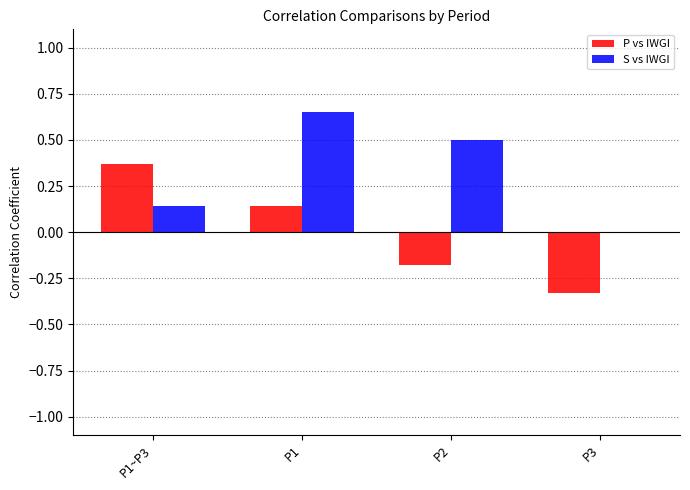

At which label is P vs IWGI closest to 0?

P1